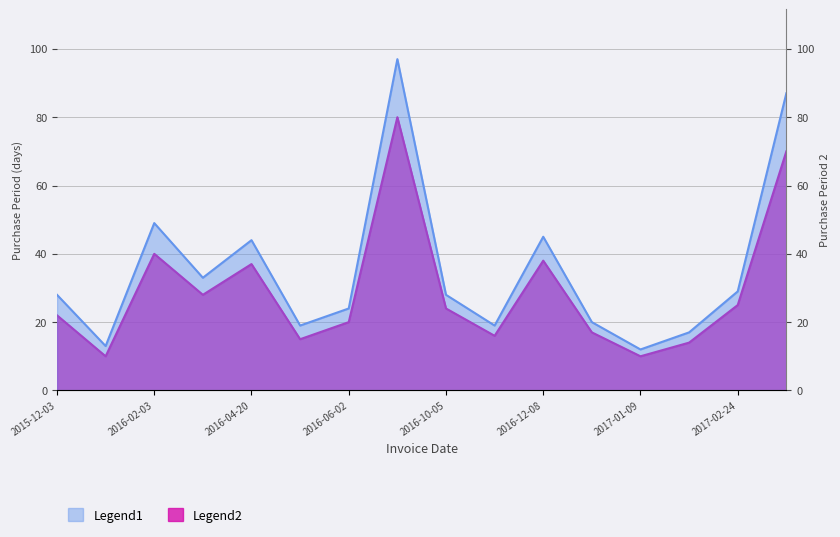

At which label does PurchasePeriod2 first exceed 24?

2016-02-03